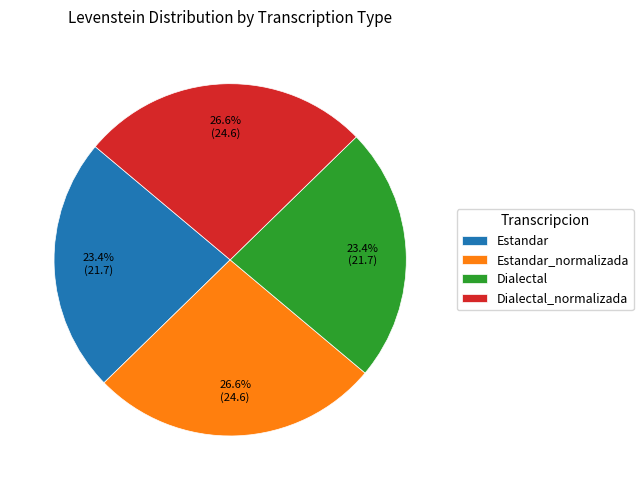

Do Dialectal_normalizada and Estandar_normalizada together represent more than half of the pie?

Yes